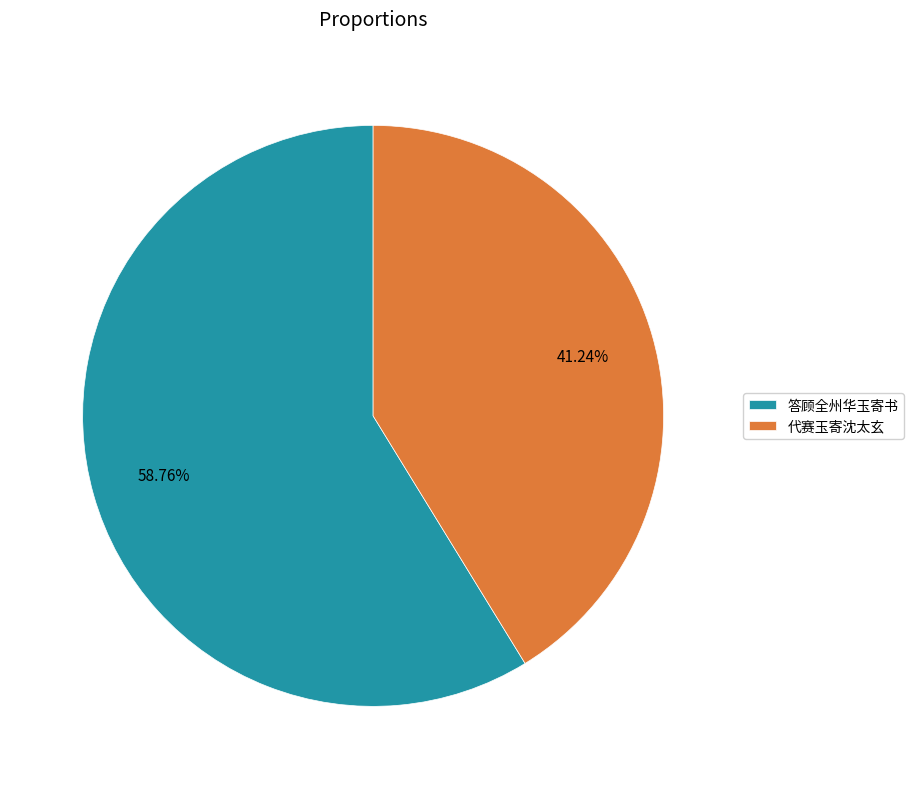

Which category accounts for the majority?

答顾全州华玉寄书